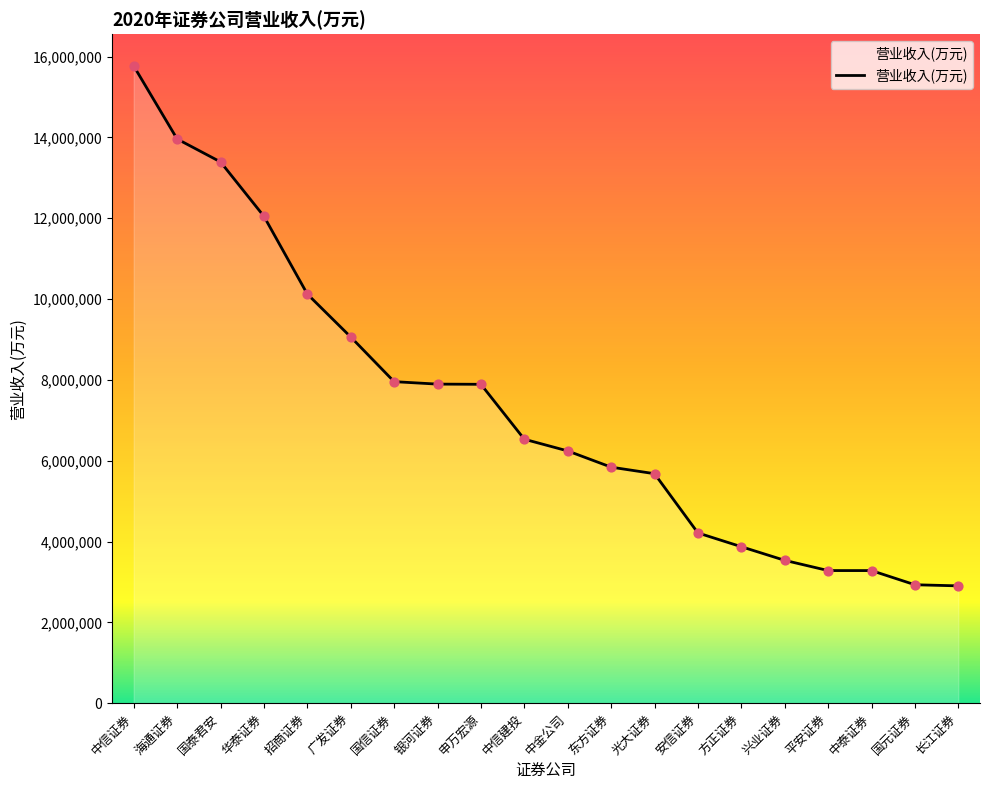

Approximately how many times larger is the value at 国信证券 compared to 中泰证券?

2.4